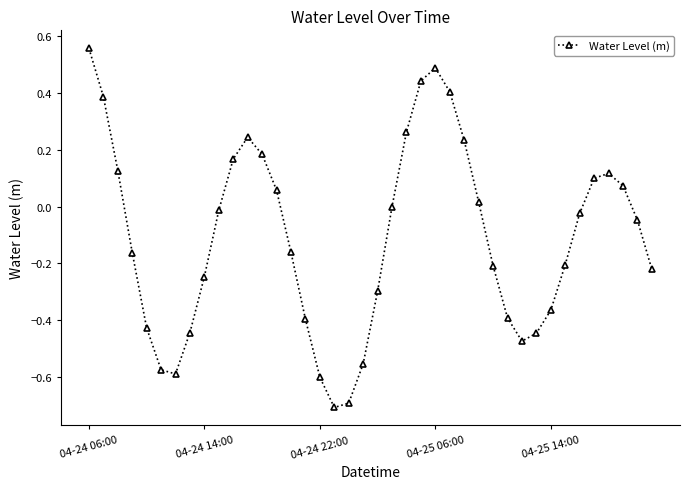

How many interior local peaks (higher than both neighbors) does the data have?

3